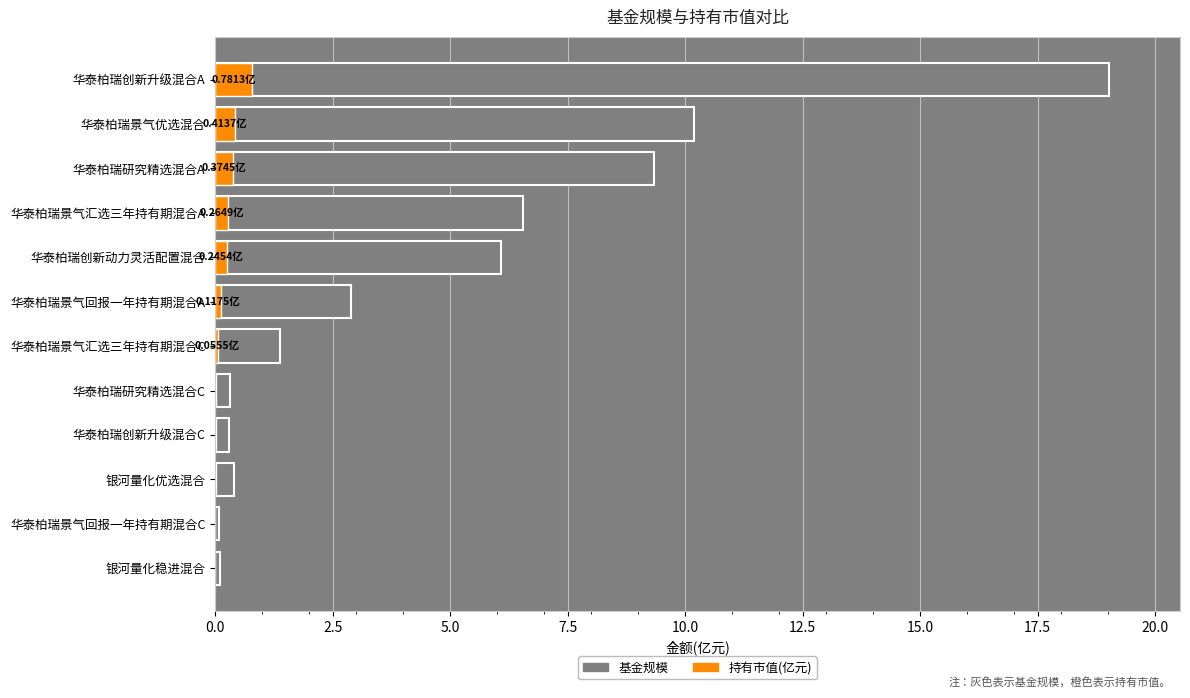

Is the value of 持有市值(亿元) at 银河量化优选混合 greater than the value of 基金规模 at 银河量化优选混合?

No